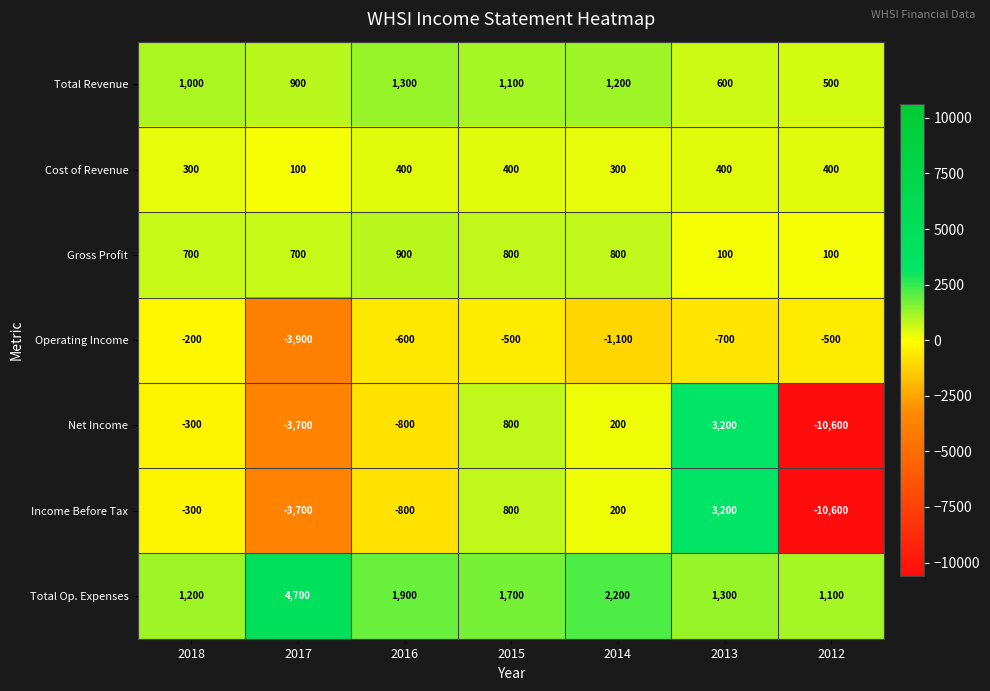

What is the spread (max minus min) of values at 2018?

1500